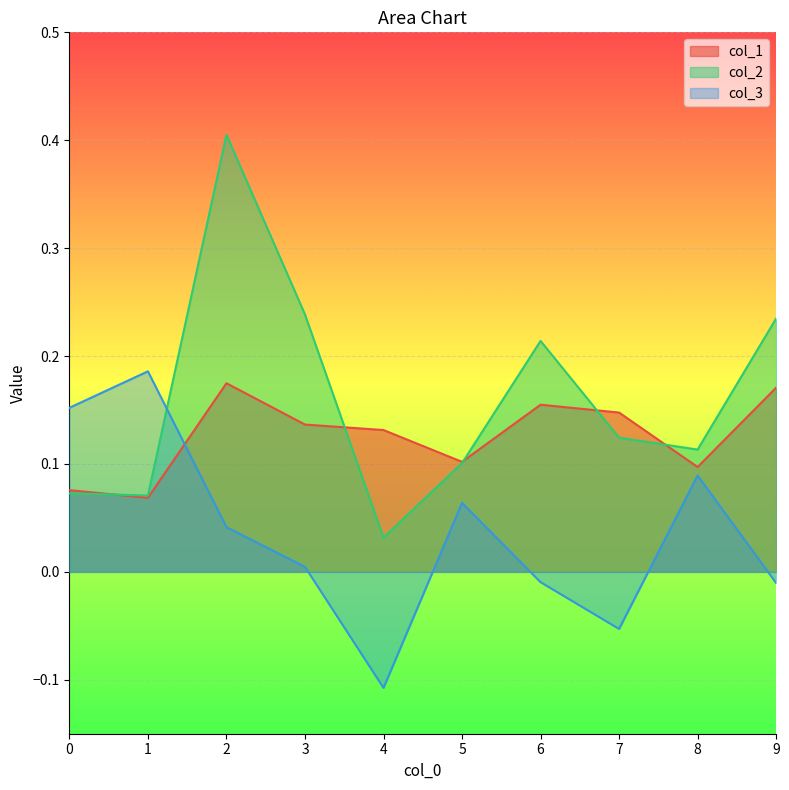

What are all the series names shown in the legend?

col_1, col_2, col_3